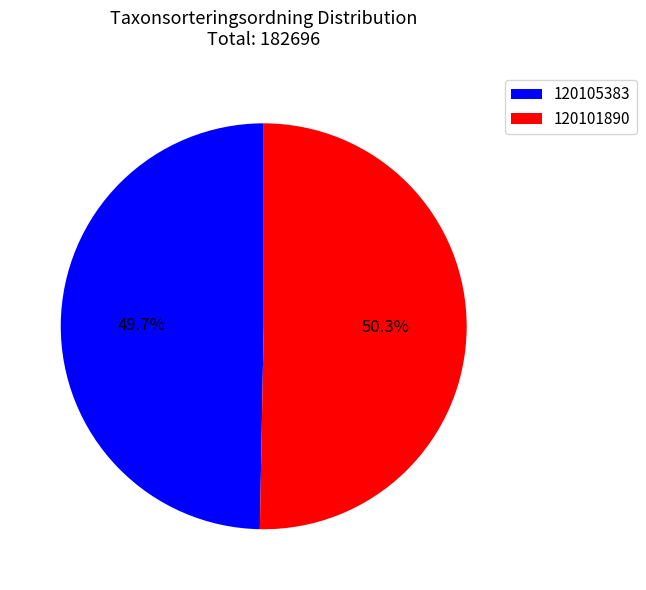

Is there any slice that represents more than half of the pie?

Yes